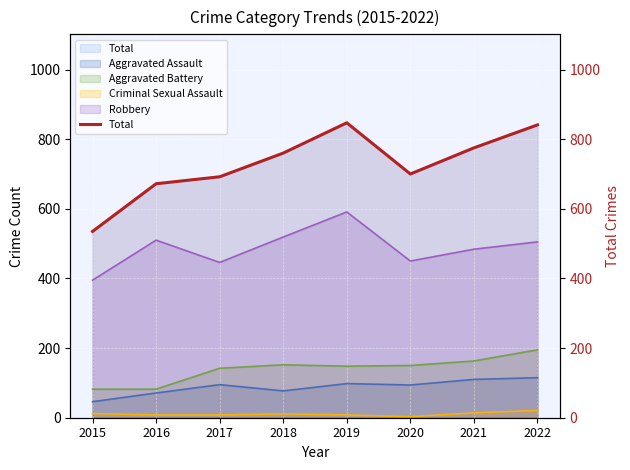

Reading left to right, transcribe all the data shown in this chart.

535	672	692	760	847	700	775	841